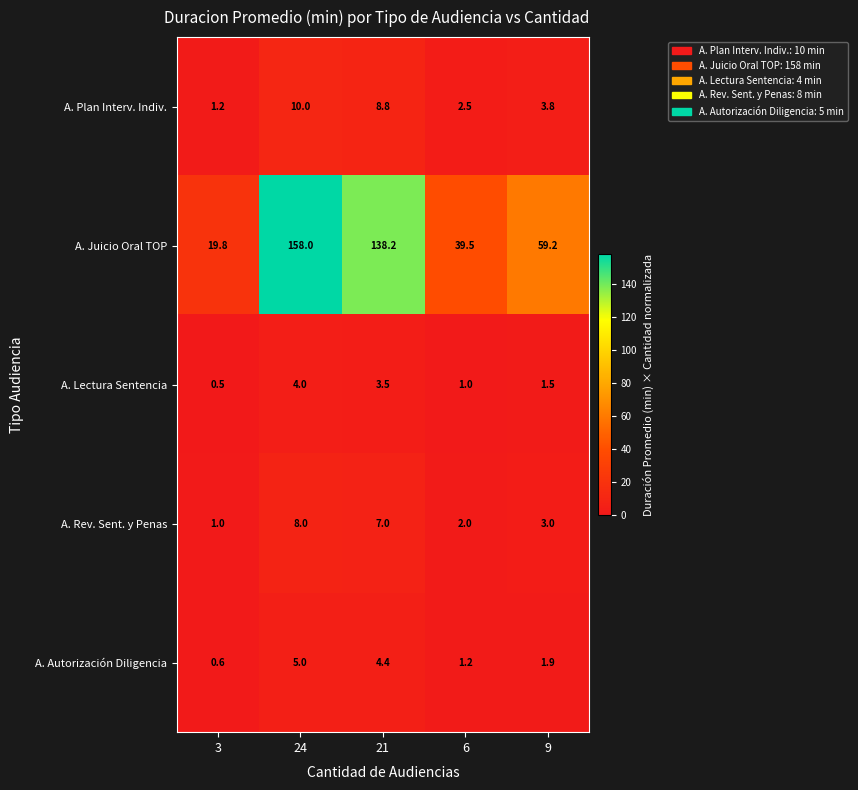

Reading left to right, what are all the values shown in this chart?

A. Plan Interv. Indiv.: 3=1.2	24=10.0	21=8.8	6=2.5	9=3.8
A. Juicio Oral TOP: 3=19.8	24=158.0	21=138.2	6=39.5	9=59.2
A. Lectura Sentencia: 3=0.5	24=4.0	21=3.5	6=1.0	9=1.5
A. Rev. Sent. y Penas: 3=1.0	24=8.0	21=7.0	6=2.0	9=3.0
A. Autorización Diligencia: 3=0.6	24=5.0	21=4.4	6=1.2	9=1.9